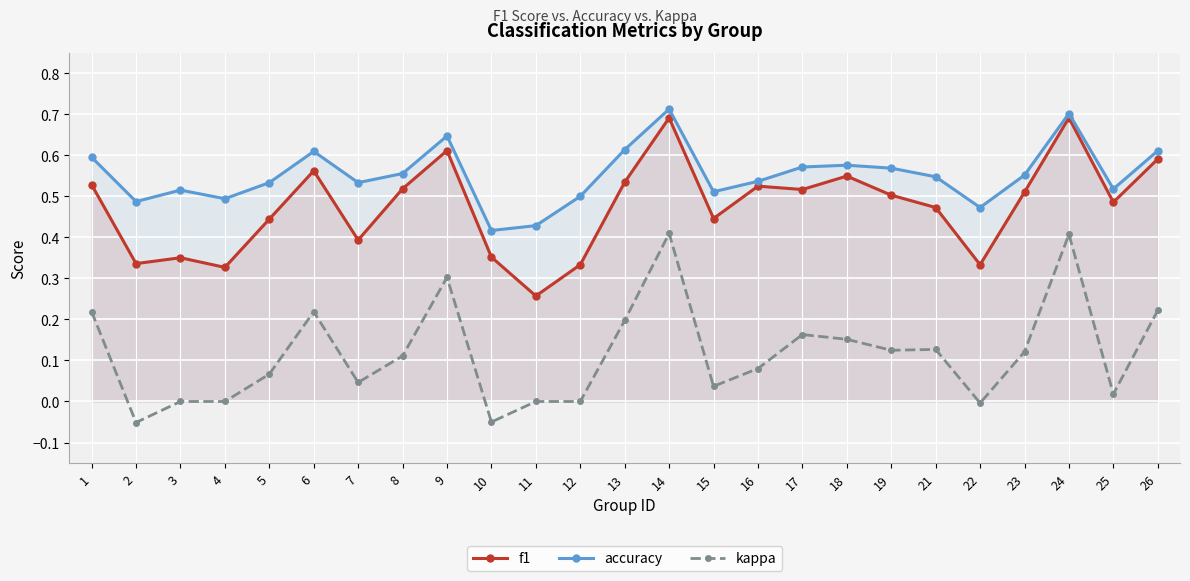

True or false: kappa and accuracy intersect in this chart.

False